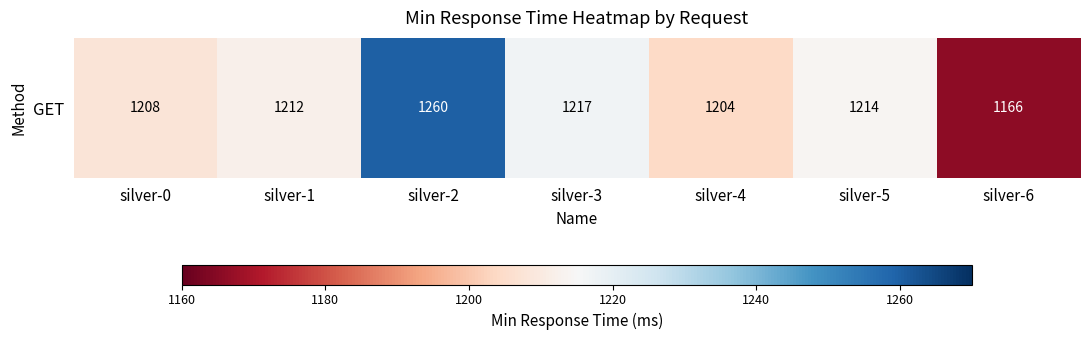

What is the greatest value displayed?

1260